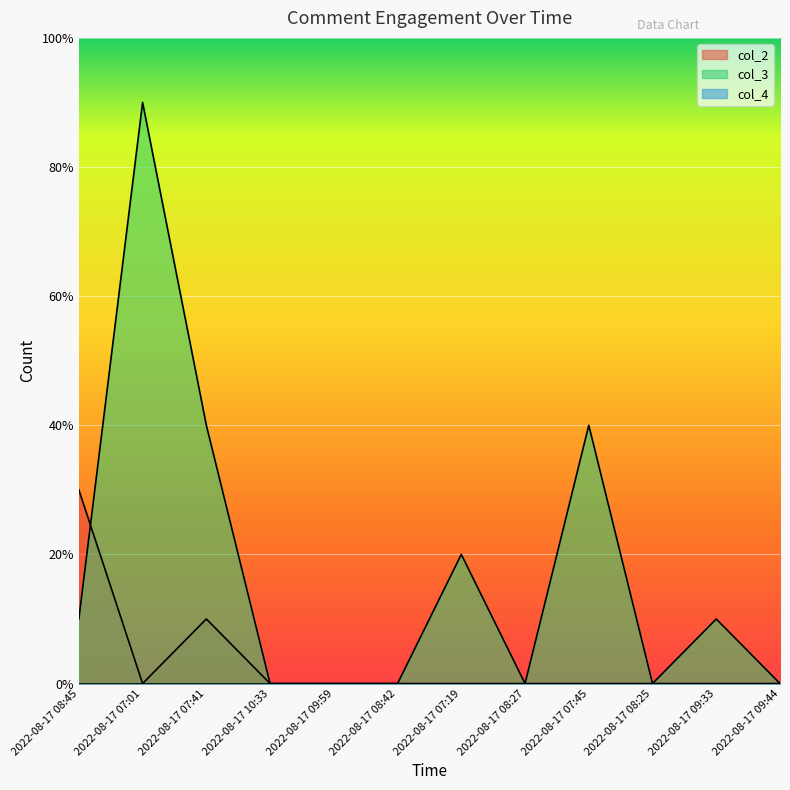

Which series changed the most between 2022-08-17 07:41 and 2022-08-17 08:42?

col_3